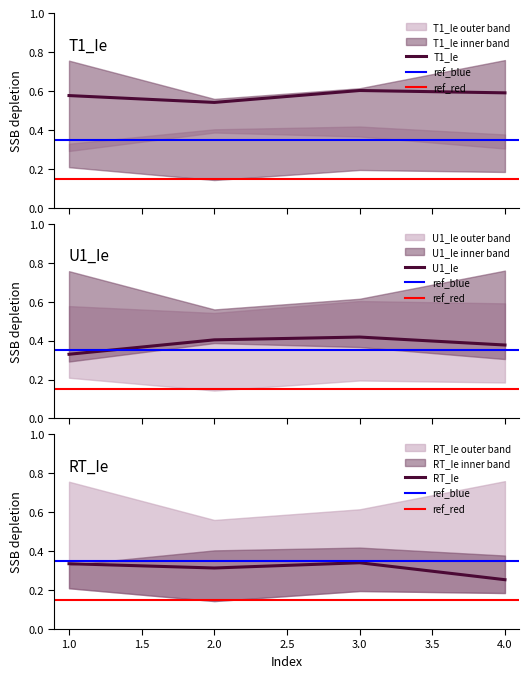

How many lines are shown in the chart?

3